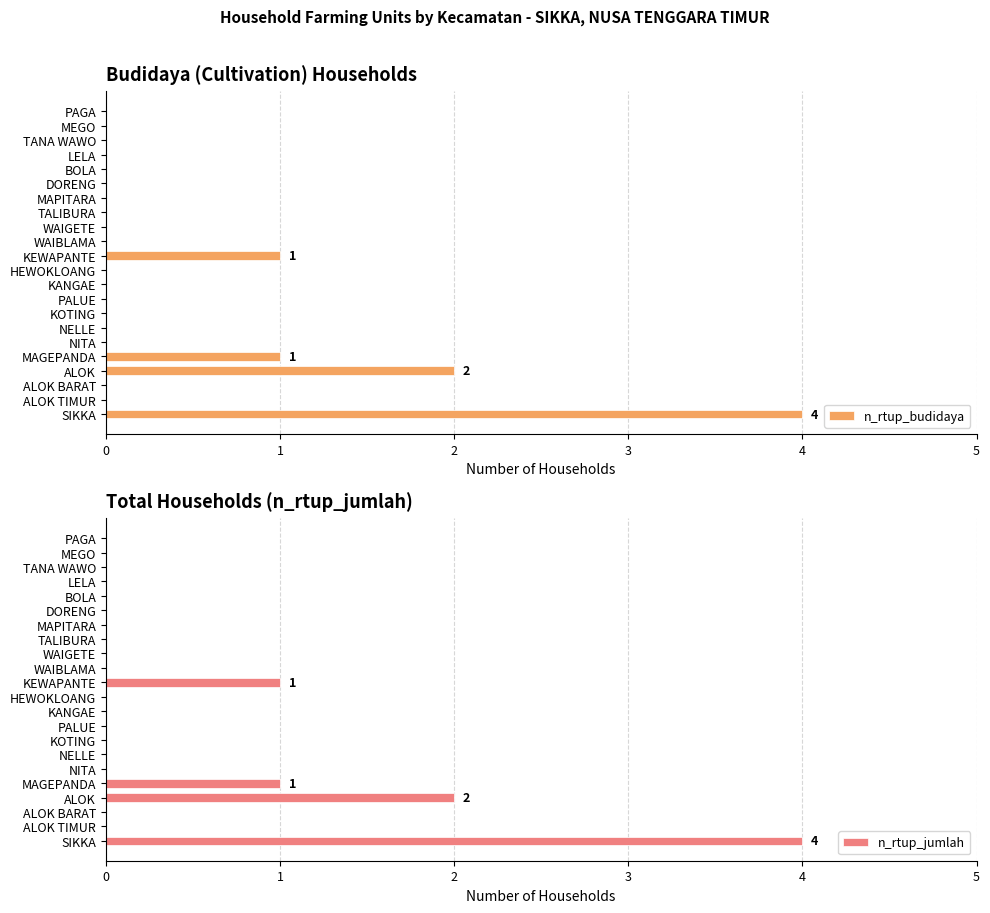

At which label is n_rtup_budidaya closest to 2?

ALOK